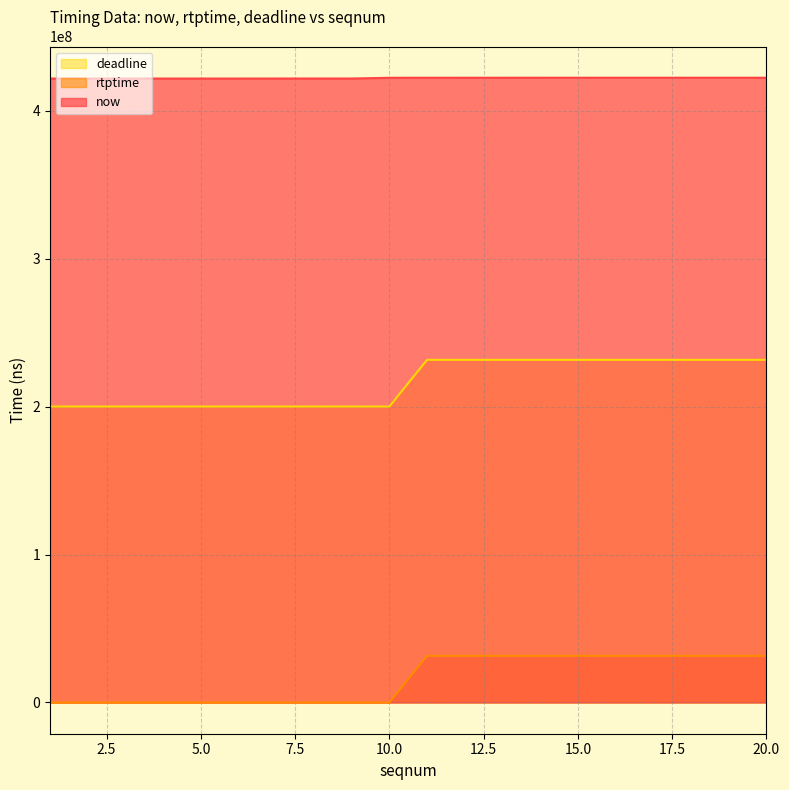

At which category is the sum across all series the highest?

20